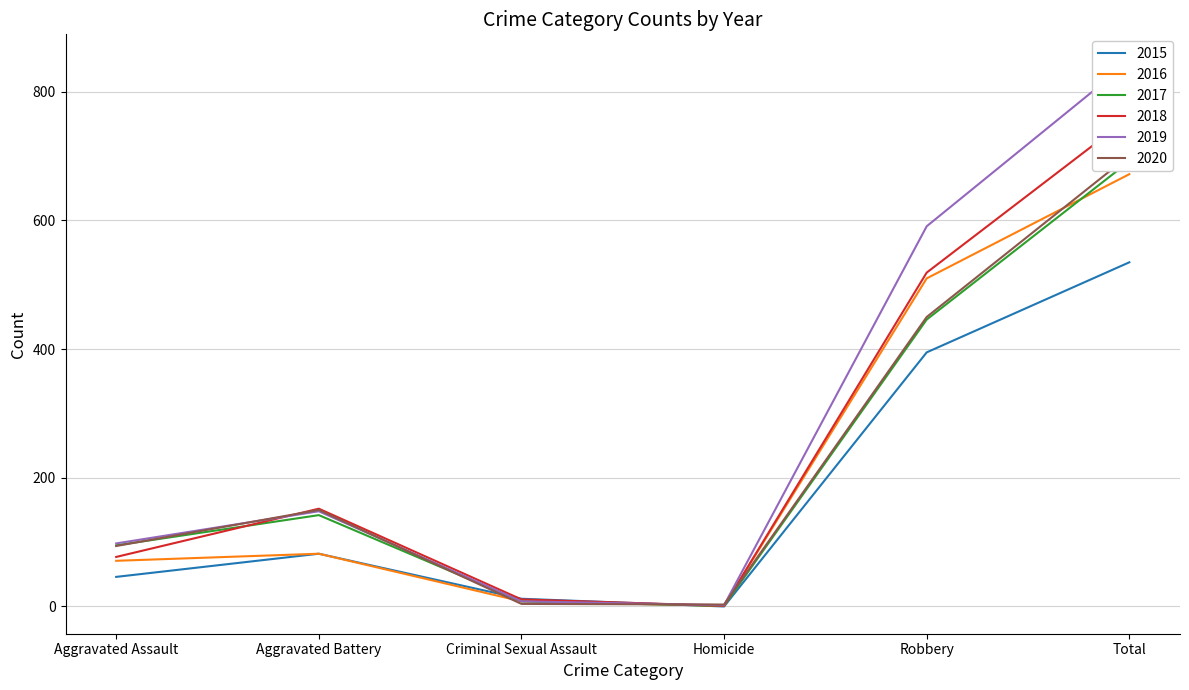

At how many categories does at least one series exceed 399?

2